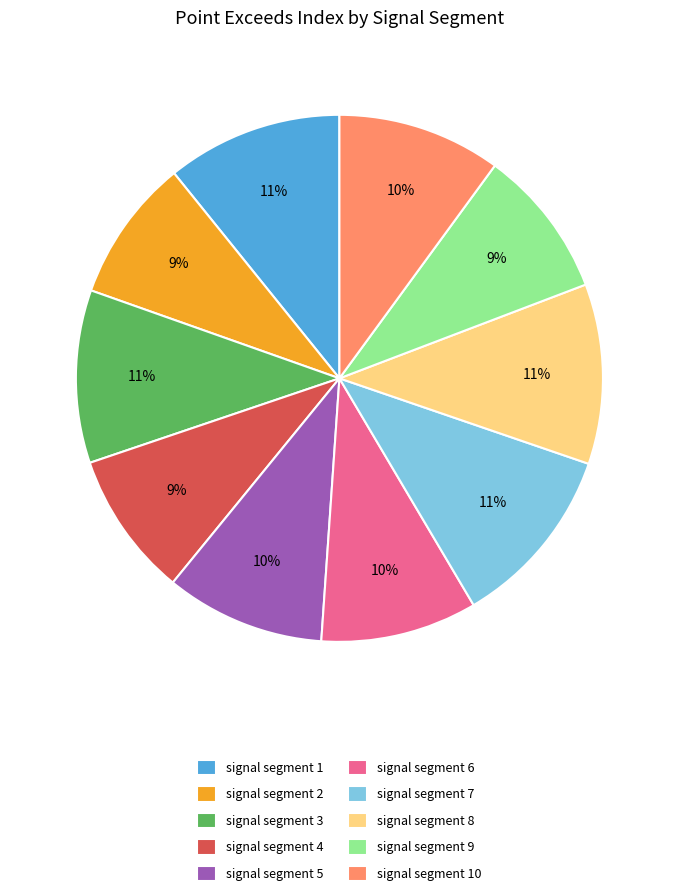

To the nearest percent, what is the average slice percentage?

10%